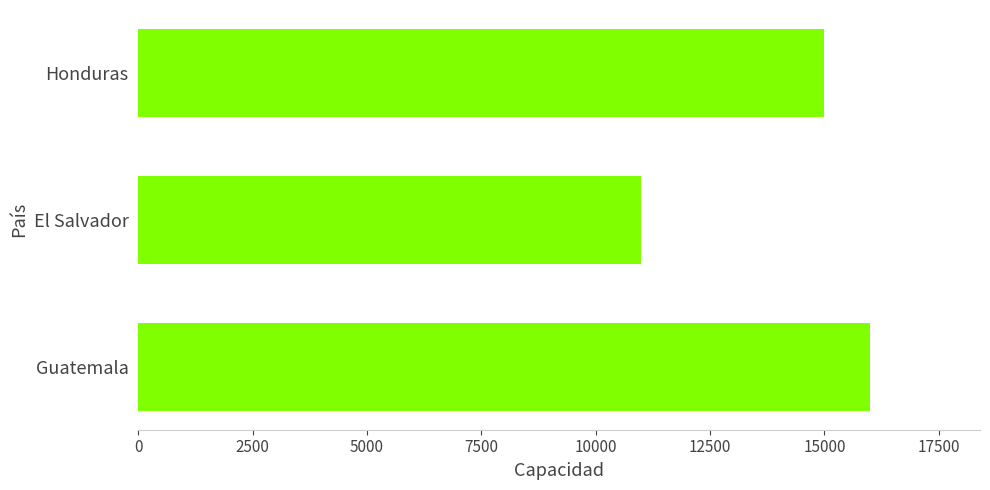

Between Honduras and El Salvador, which is larger?

Honduras